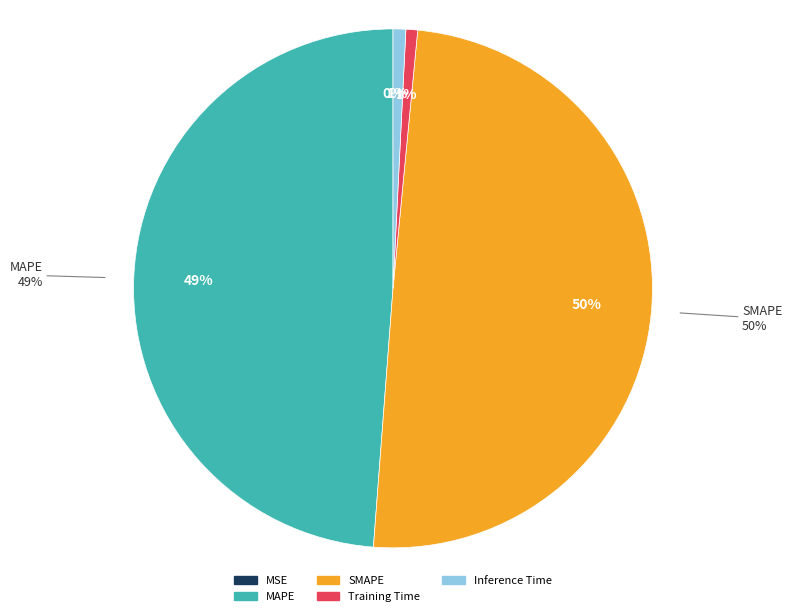

Is there a majority slice in this chart?

No